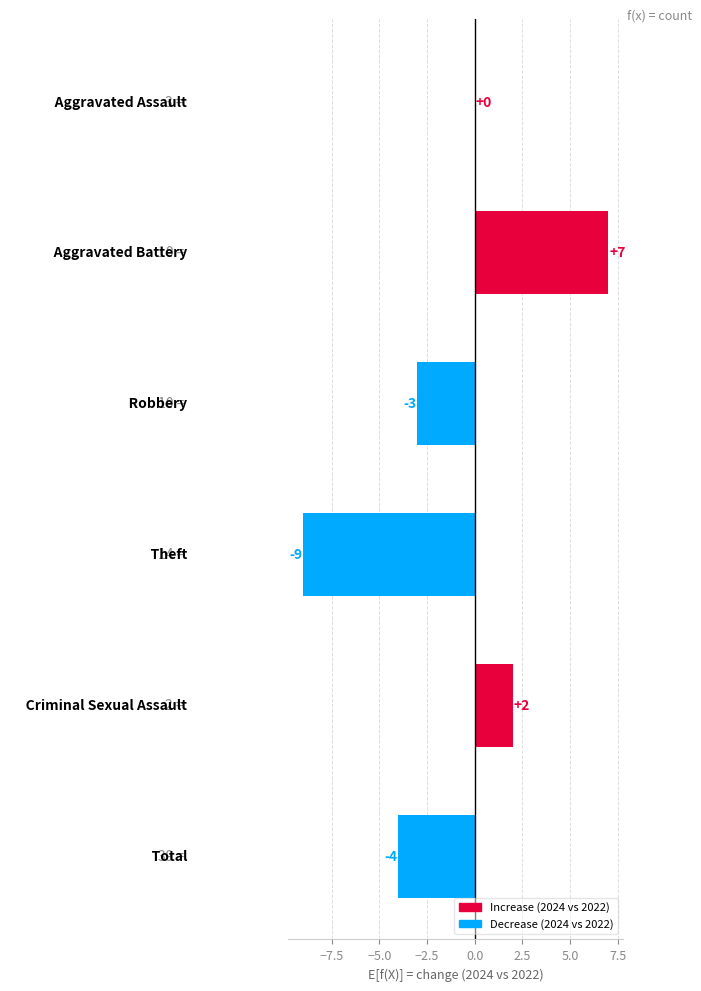

What is the sum of all values?

-7